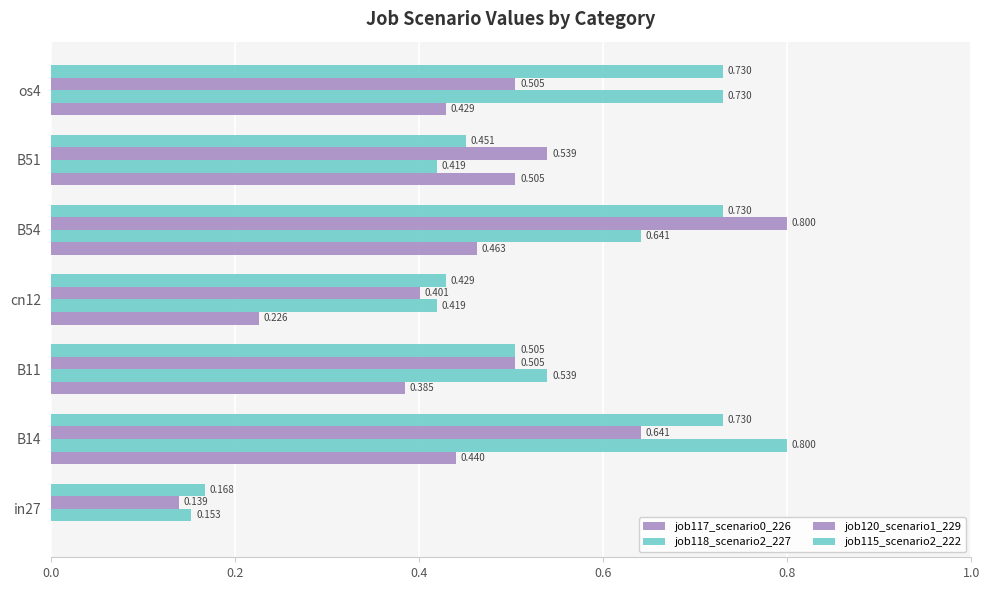

Count the number of data series in this chart.

4